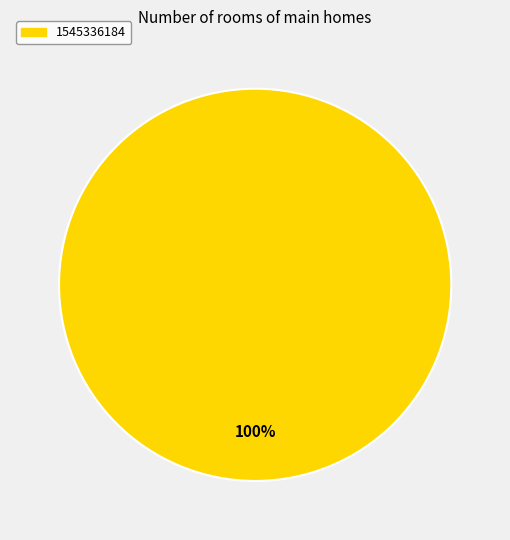

Is there any slice that represents more than half of the pie?

Yes